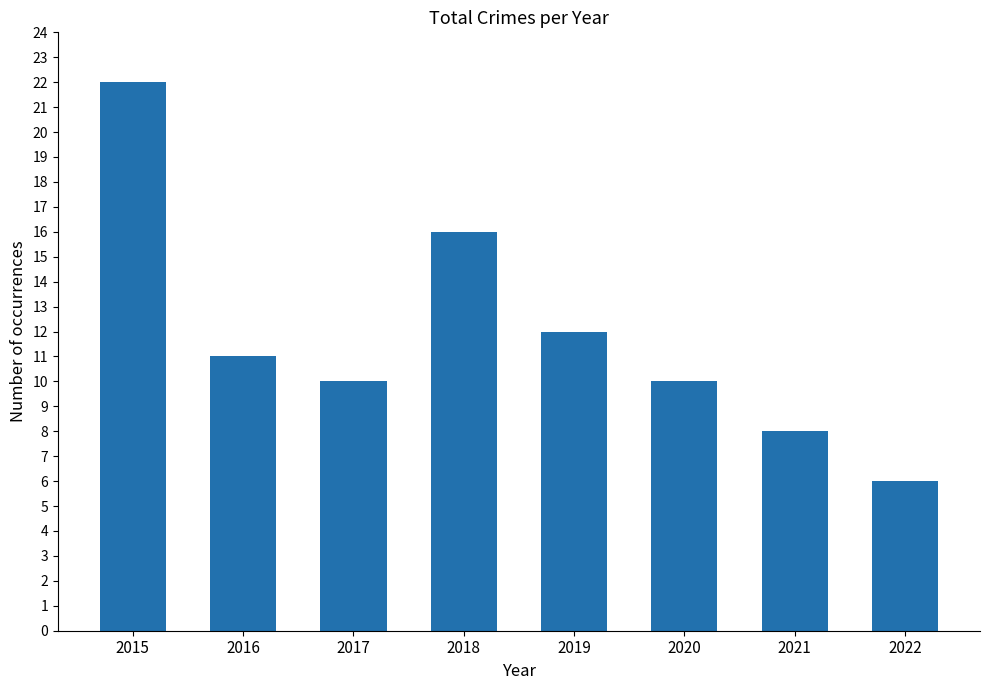

The chart shows a value of 22 at 2015. True or false?

True